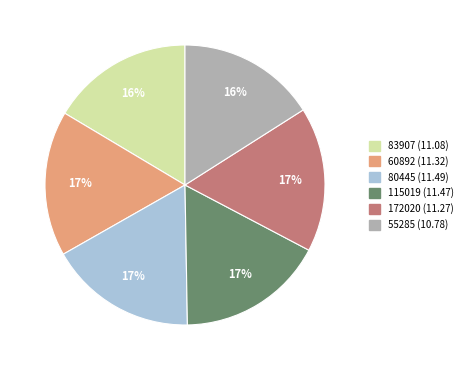

Is 172020 (11.27) the majority of the pie?

No